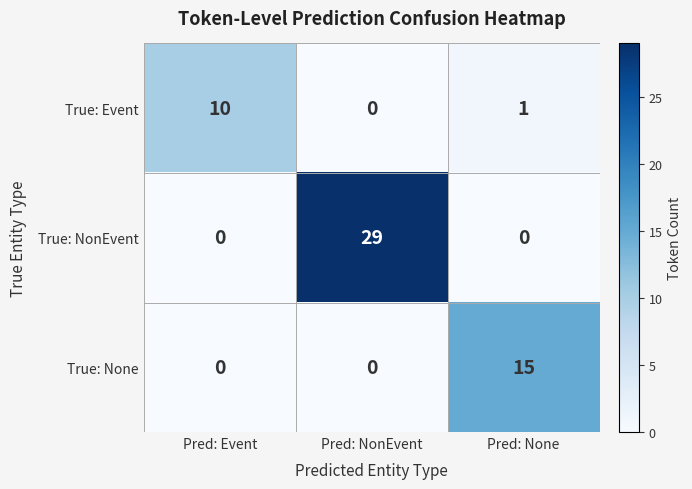

Rank the series by their average value, from highest to lowest.

True: NonEvent, True: None, True: Event